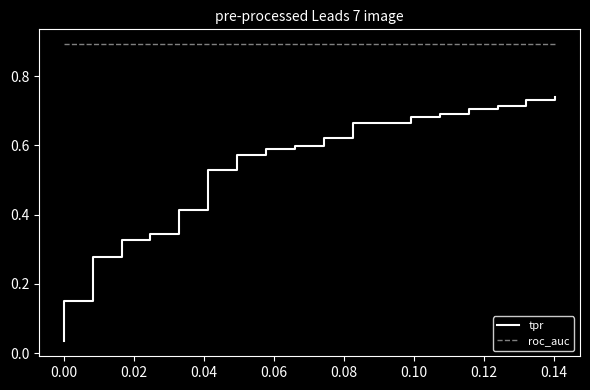

Does the chart have visible grid lines?

No